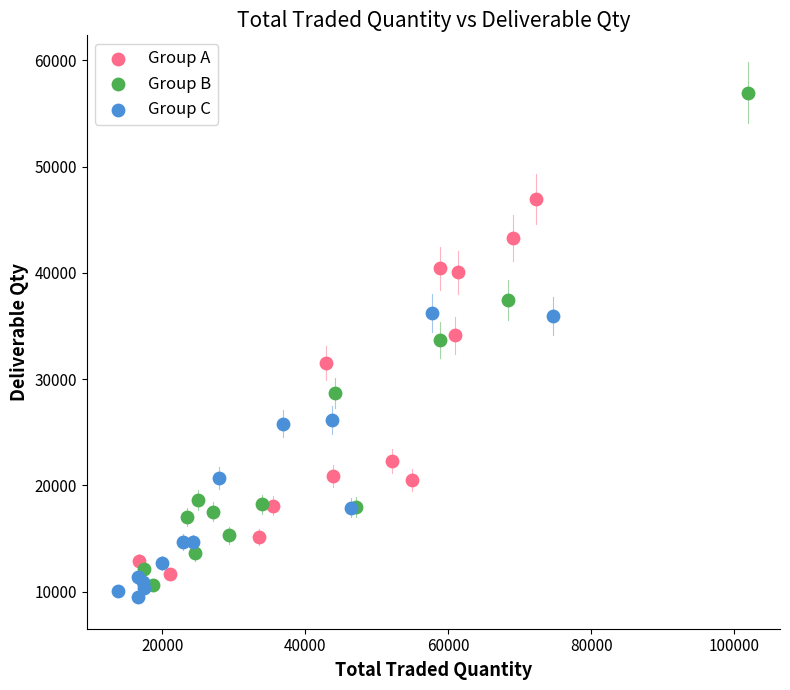

Which series has the largest Y range (max minus min)?

Group B